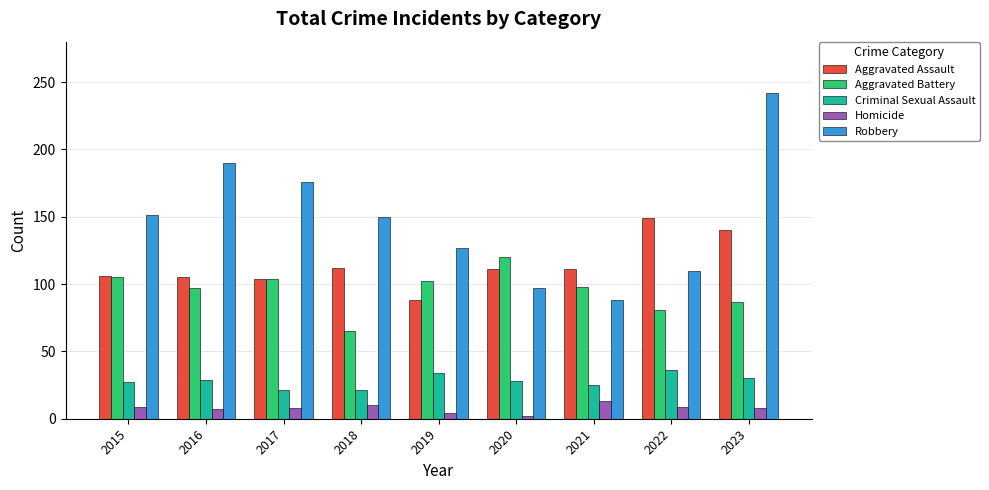

Count the number of categories in the chart.

9